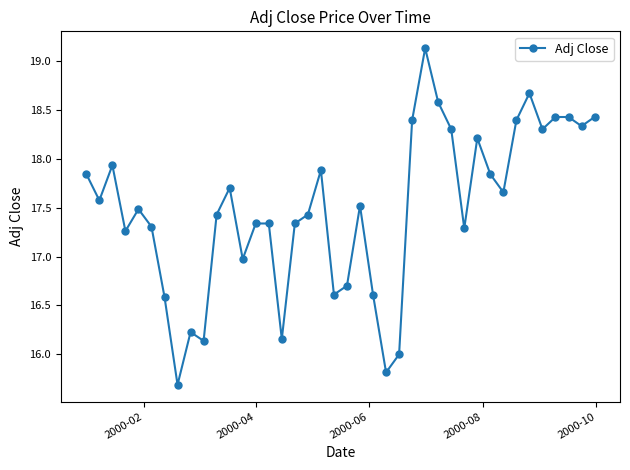

What is the value of the 31st point from the left?

18.2